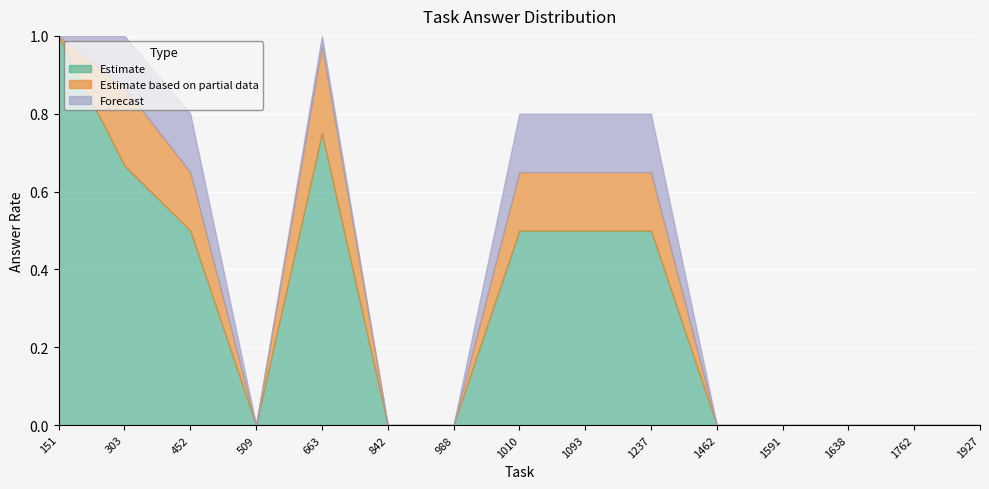

What is the maximum value for Forecast?

1.3